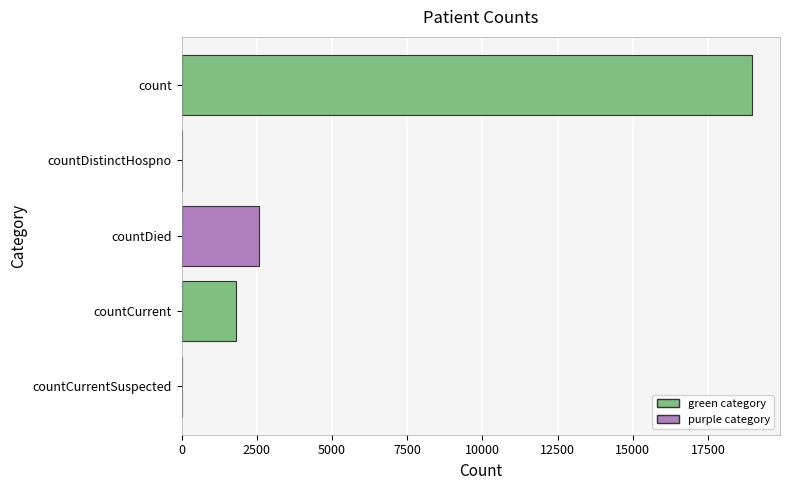

Is it true that the value at countCurrentSuspected is 0?

True